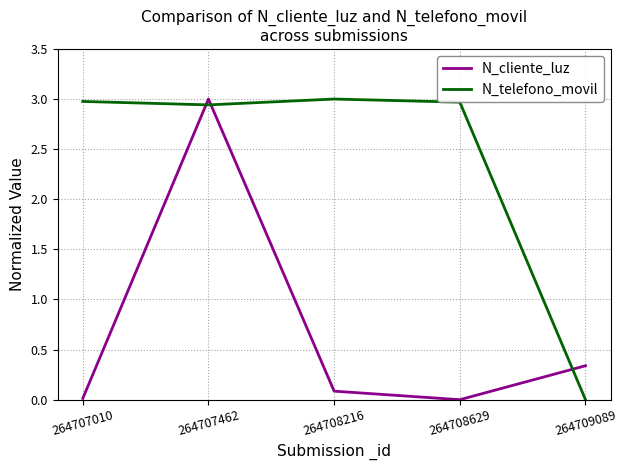

List the series in order of their overall mean, highest first.

N_telefono_movil, N_cliente_luz